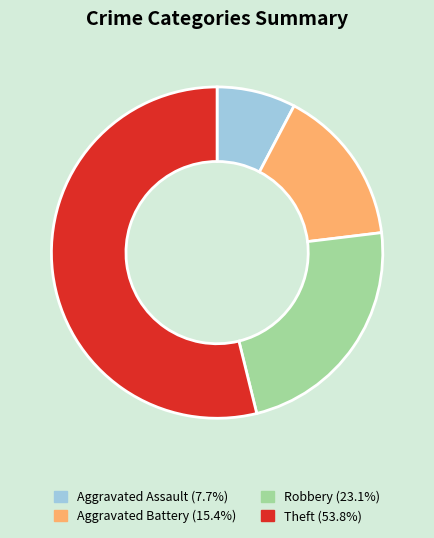

Combined, do Theft and Aggravated Battery account for over 50%?

Yes